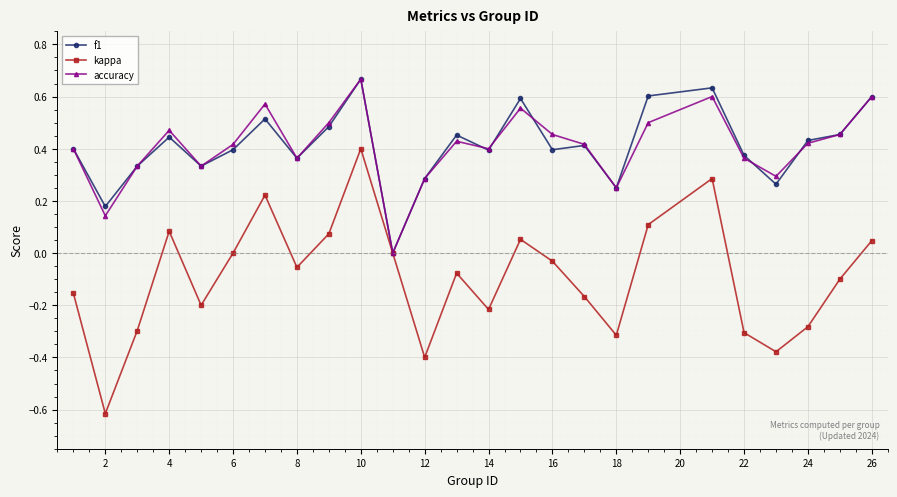

Which series has the widest spread of values?

kappa